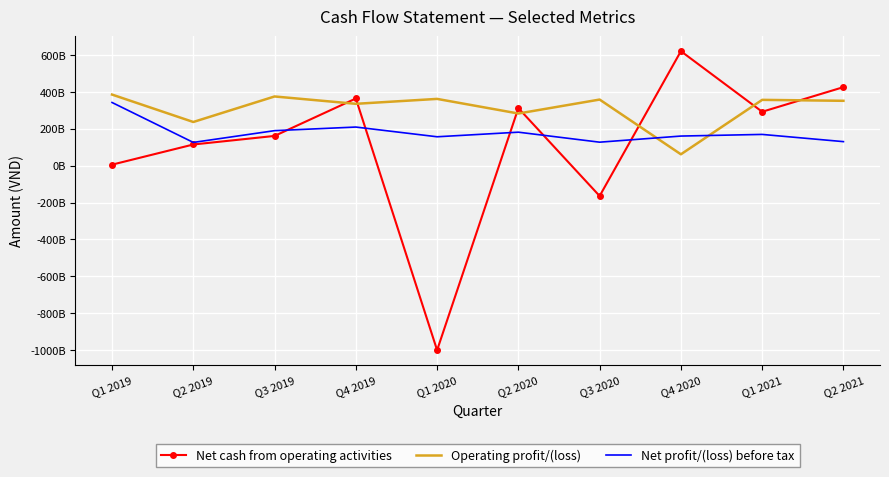

Between Q1 2019 and Q3 2019, which is larger?

Q3 2019